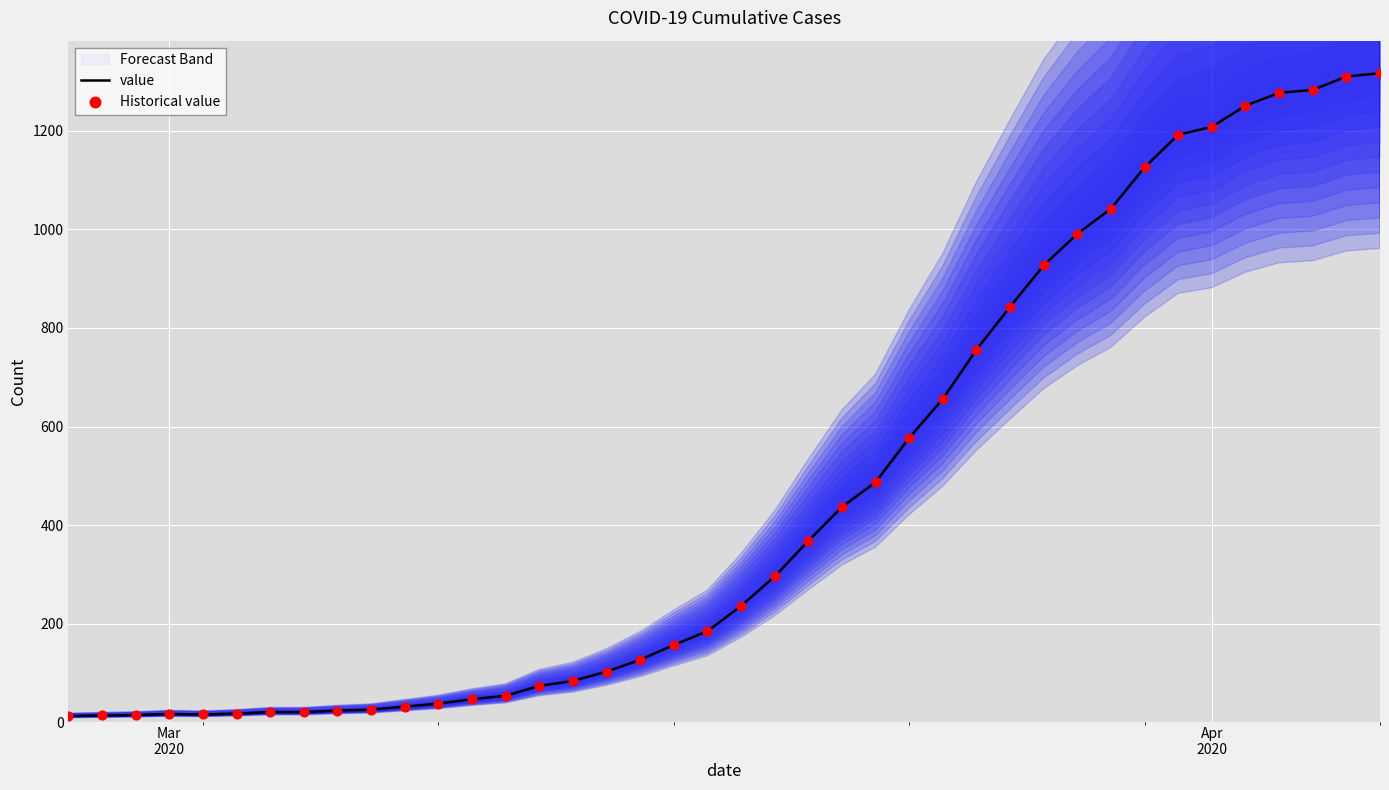

Which series has the widest spread of Y values?

value